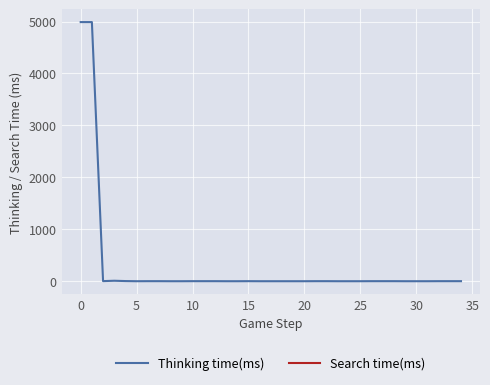

True or false: Search time(ms) and Thinking time(ms) cross at least once.

False